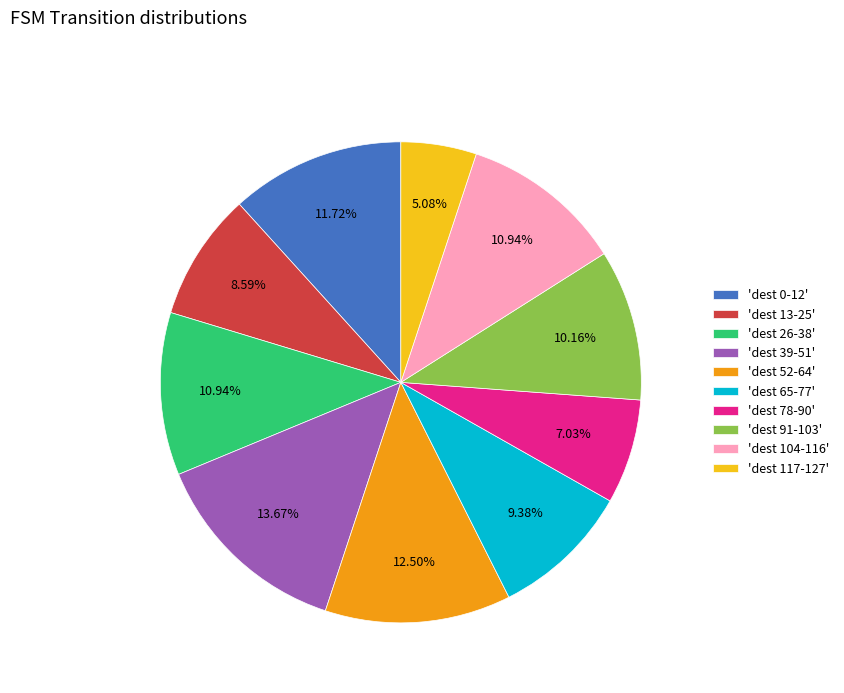

Between 'dest 13-25' and 'dest 104-116', which is larger?

'dest 104-116'